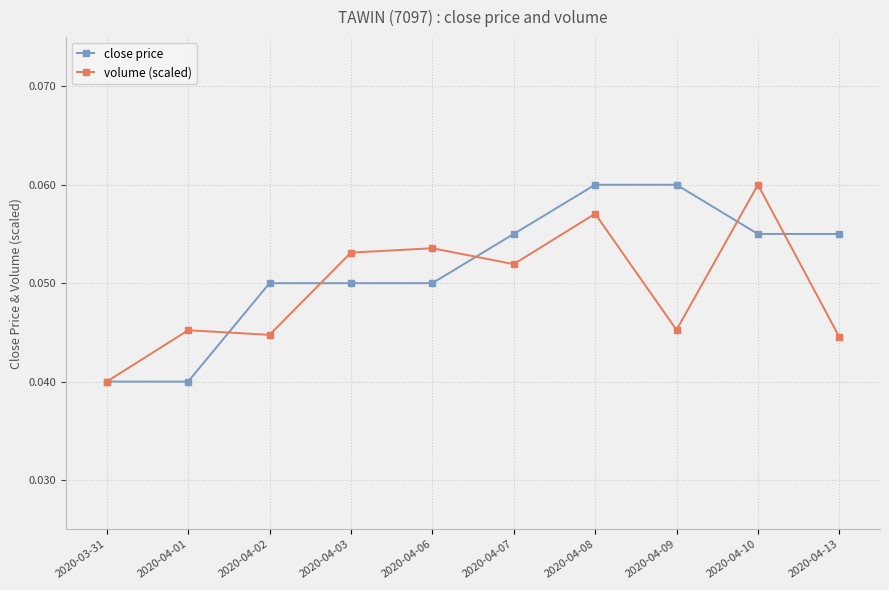

List the series in order of their overall mean, highest first.

close price, volume (scaled)